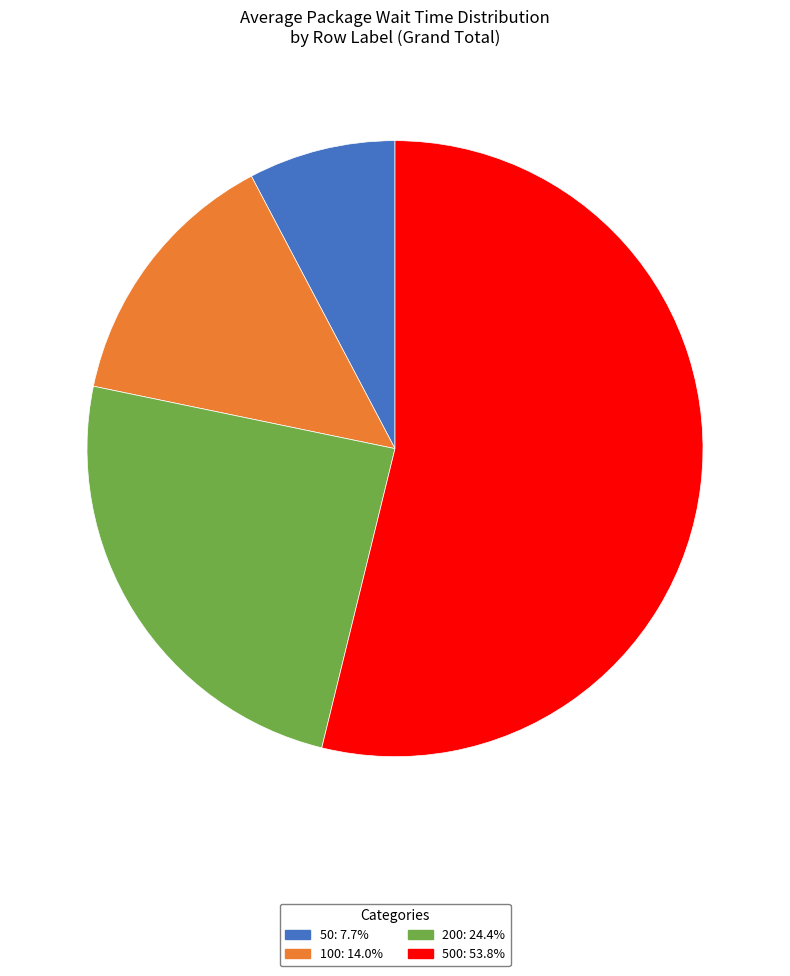

Is there a majority slice in this chart?

Yes